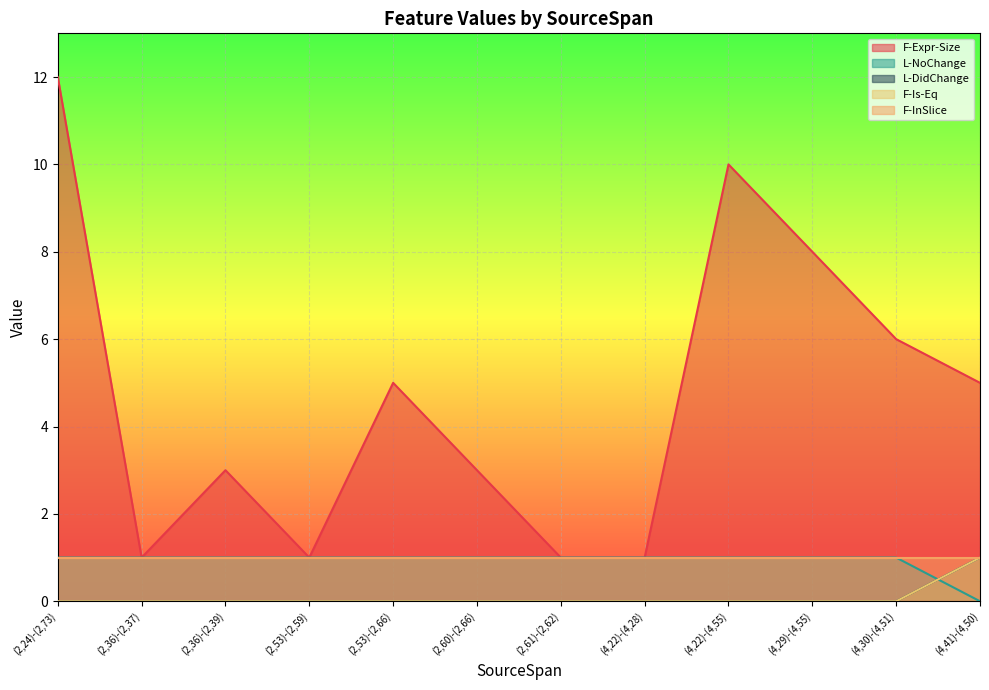

What is the total value across all series at (2,36)-(2,39)?

4